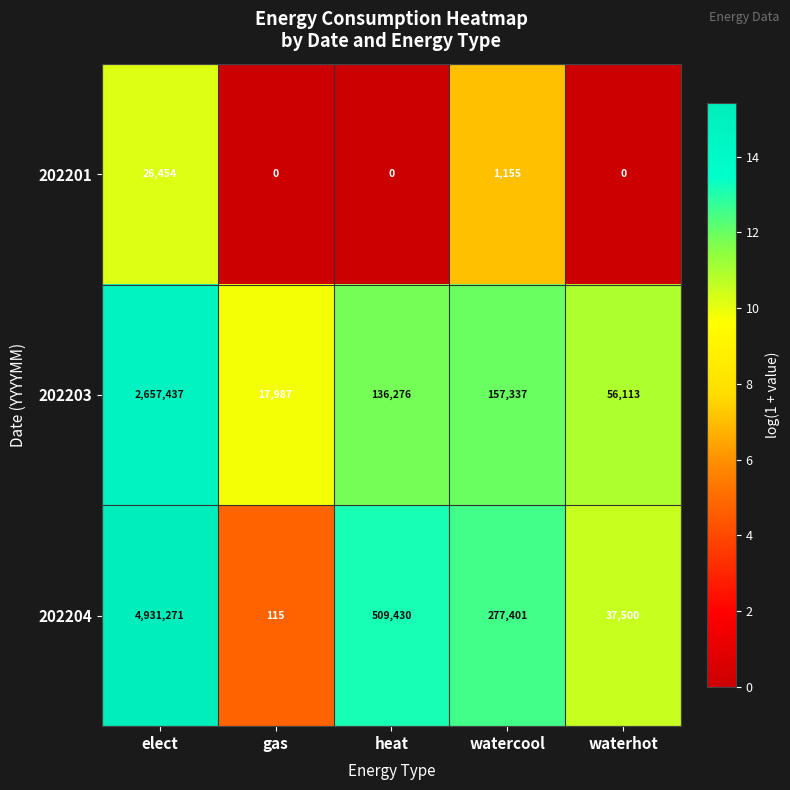

What value does the 202201 series have at watercool, to the nearest 100?

1200